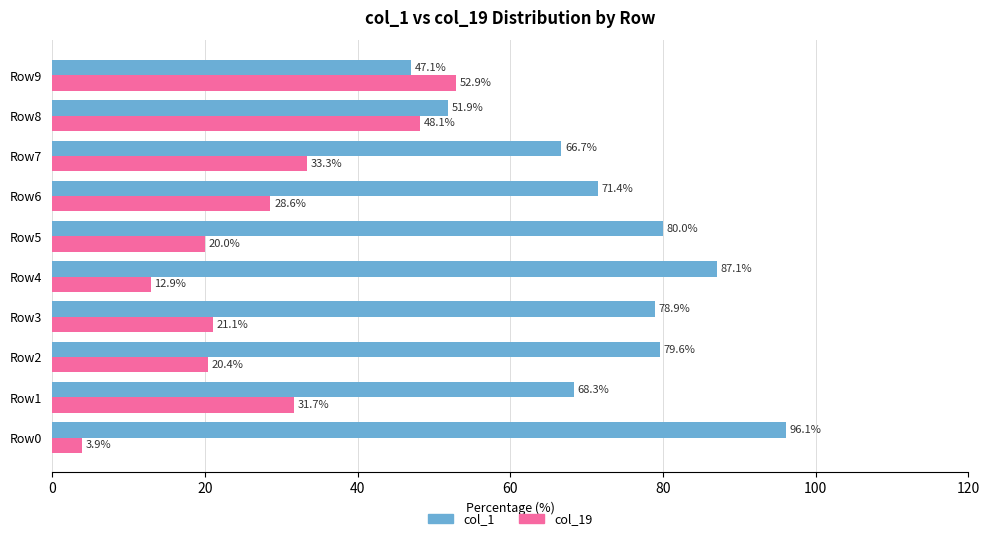

Which series has the largest total across all categories?

col_1